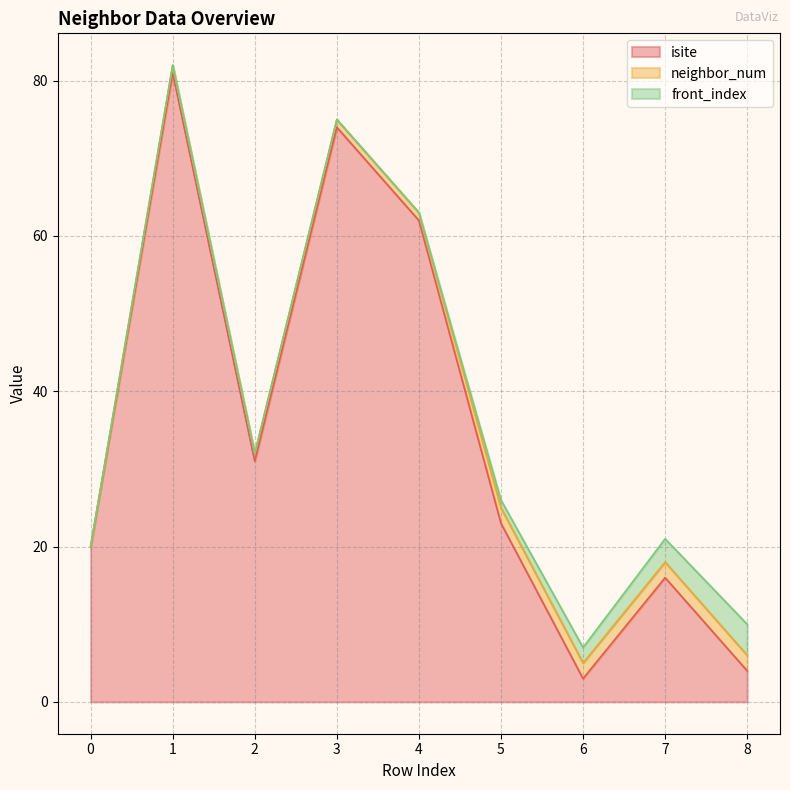

What is the total value across all series at 2?

32